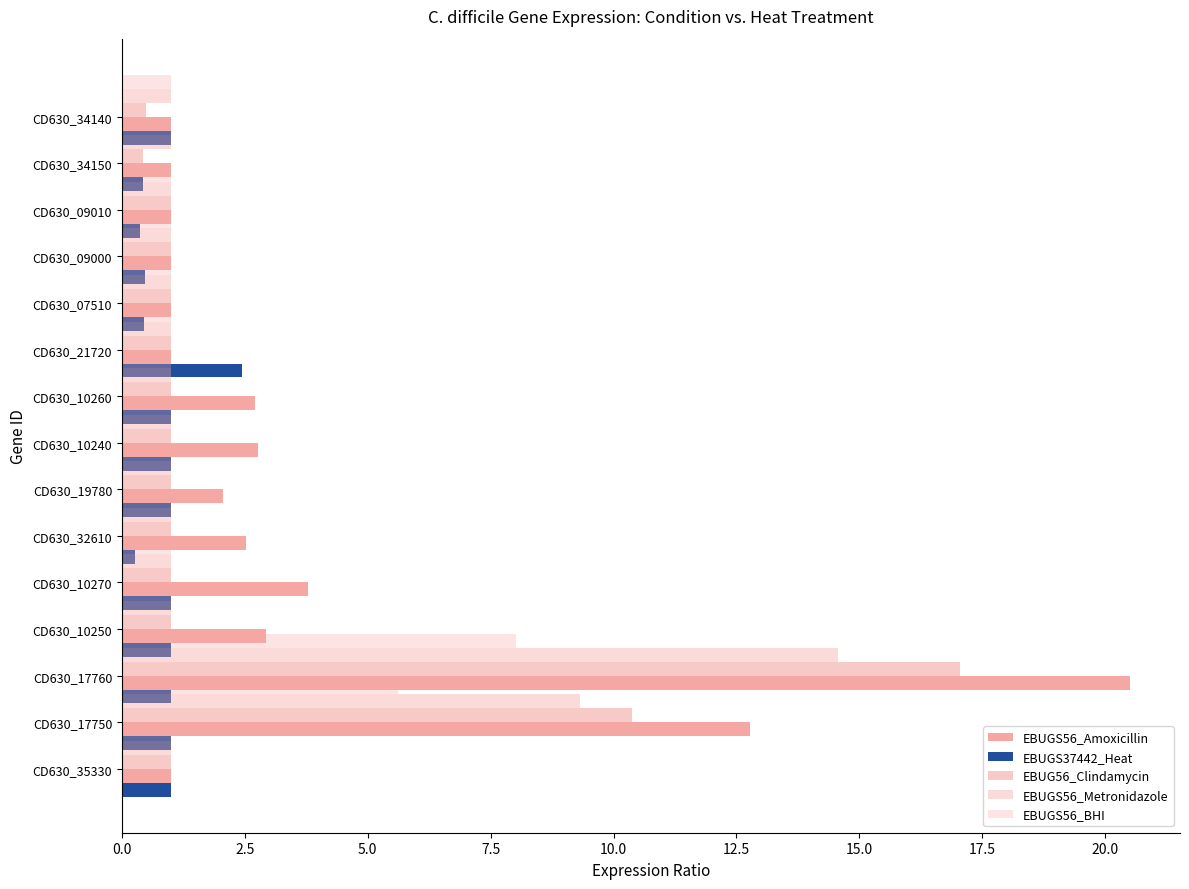

How many groups of bars are there?

15